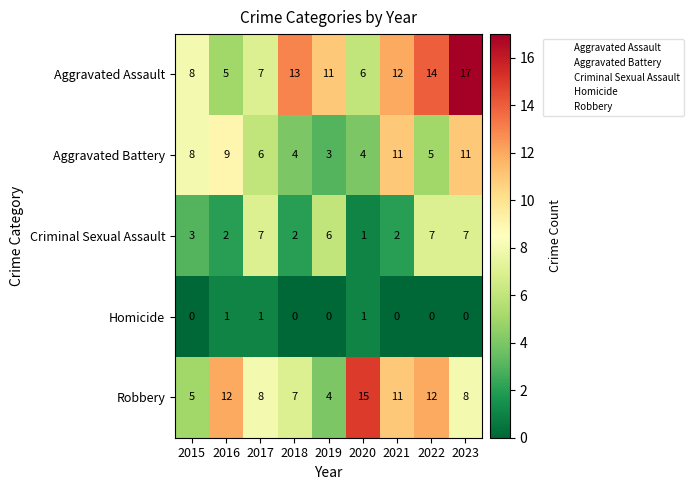

The Aggravated Assault series shows 8 at 2020. True or false?

False